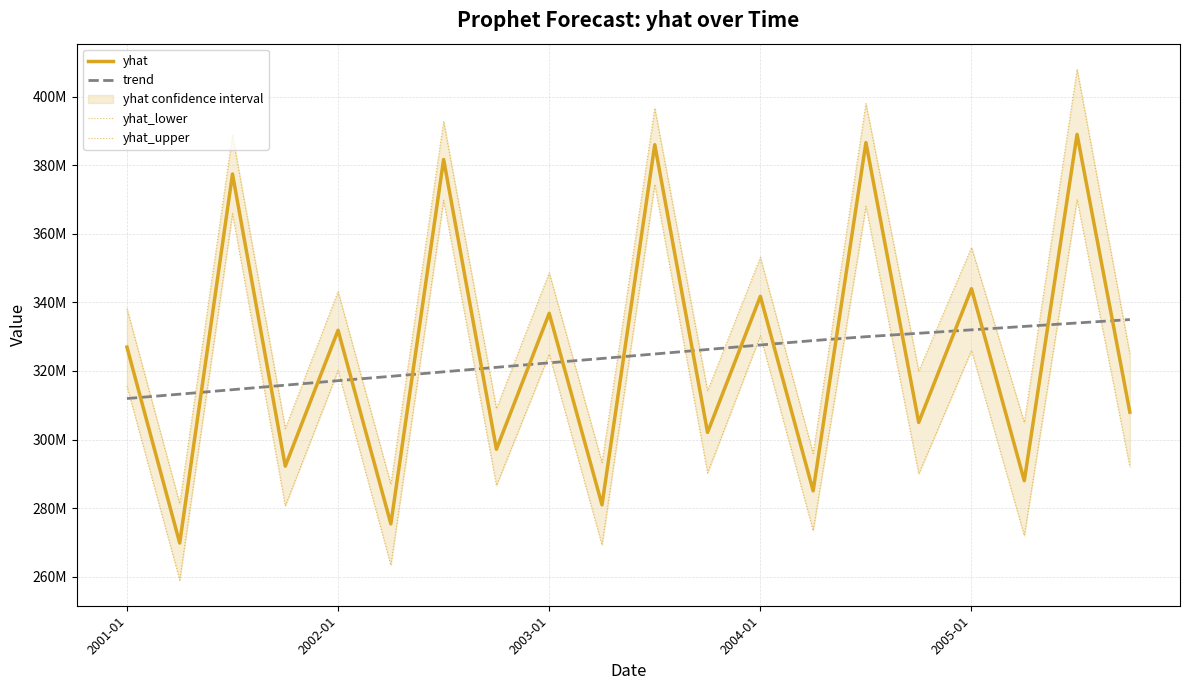

Does the chart display data point markers on the line(s)?

No